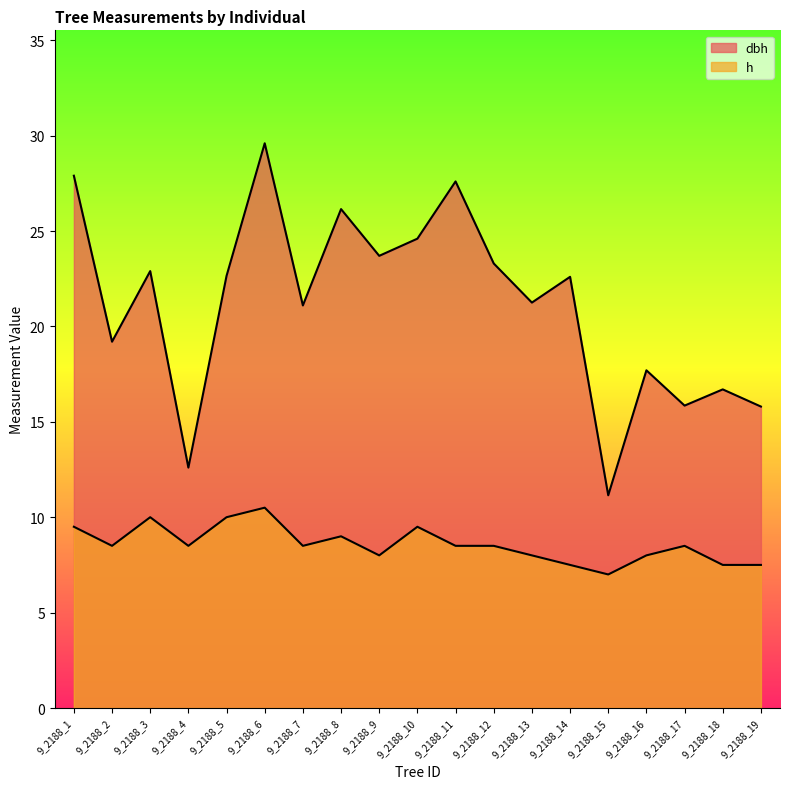

Which series has the largest range (max minus min)?

dbh